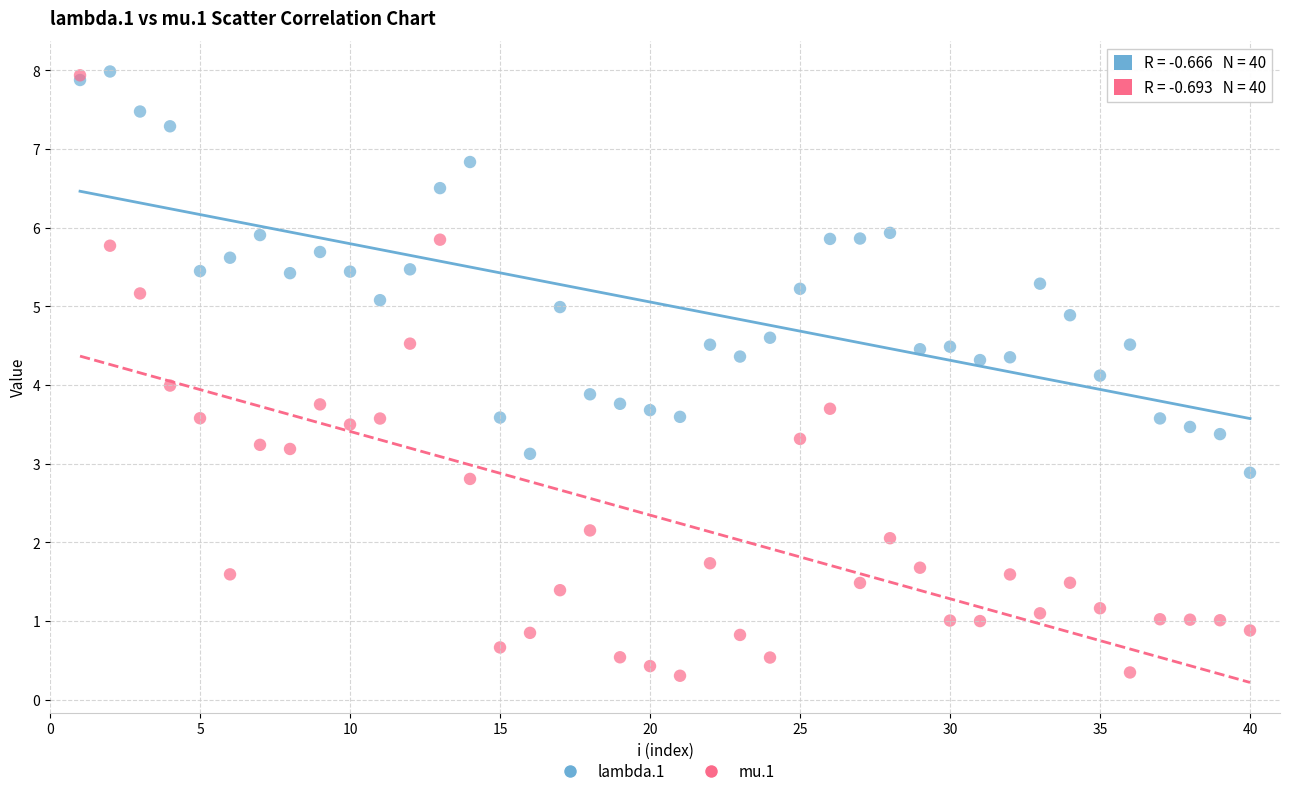

Which series reaches the minimum Y coordinate?

mu.1